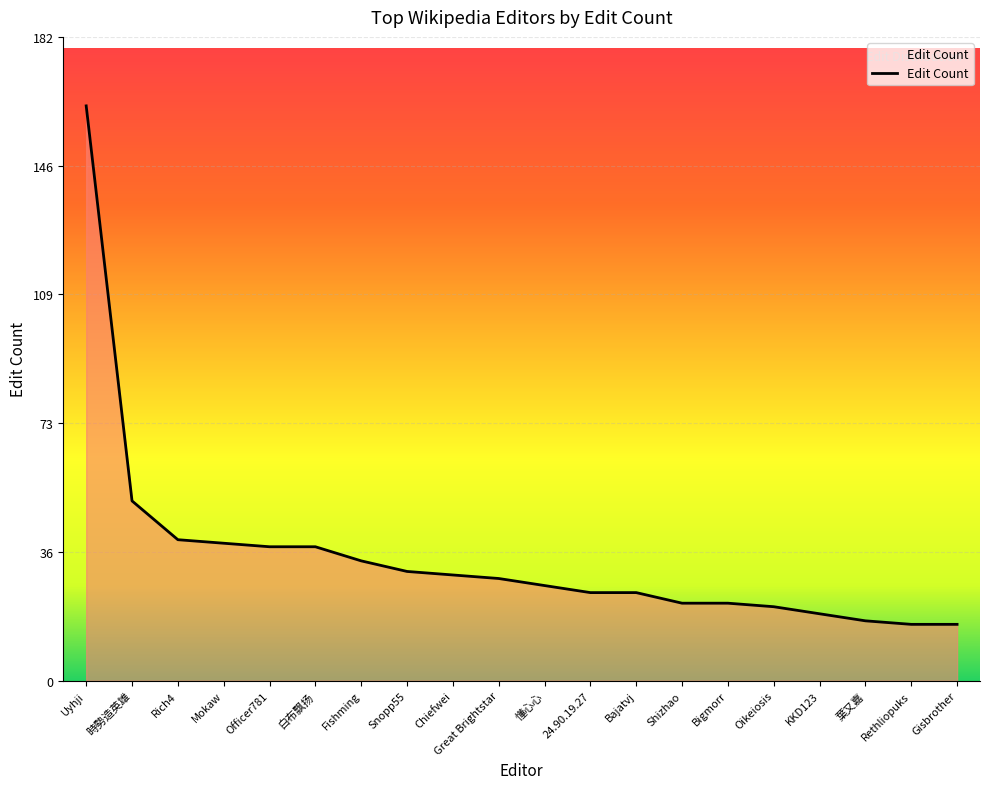

Reading right to left, transcribe all the data shown in this chart.

Gisbrother=16	Rethliopuks=16	葉又嘉=17	KKD123=19	Oikeiosis=21	Bigmorr=22	Shizhao=22	Bajatvj=25	24.90.19.27=25	懂心心=27	Great Brightstar=29	Chiefwei=30	Snopp55=31	Fishming=34	白布飘扬=38	Officer781=38	Mokaw=39	Rich4=40	時勢造英雄=51	Uyhji=163